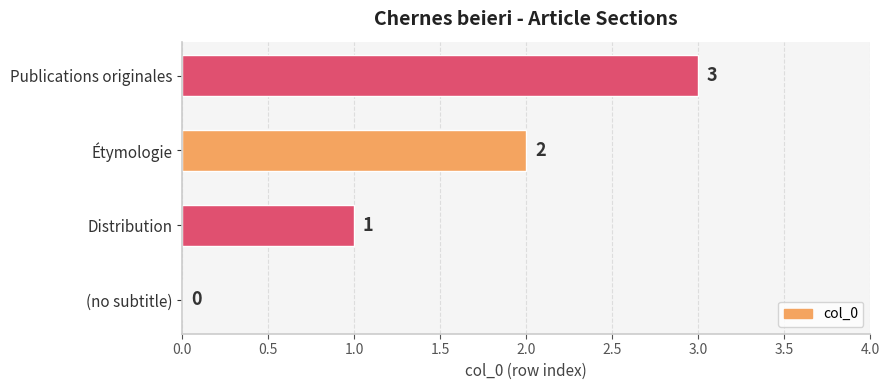

The value at Publications originales is 3. True or false?

True